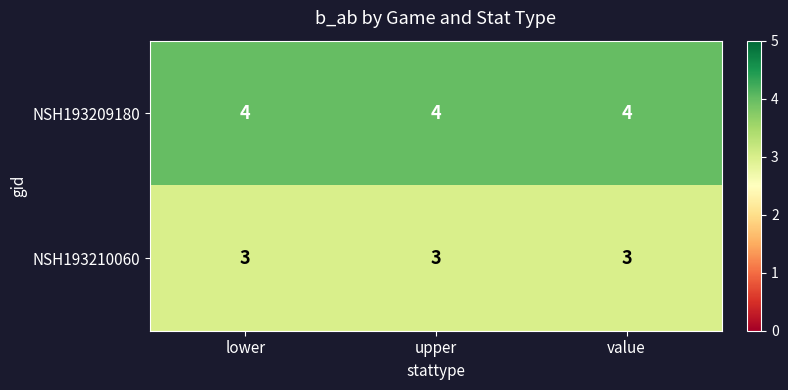

Is it true that NSH193209180 equals 1 at upper?

False